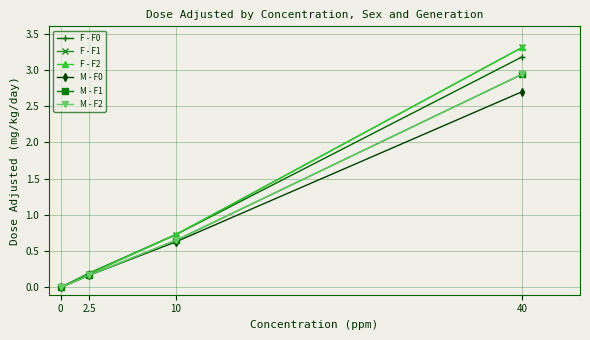

What is the sum of all M - F1 values?

3.8